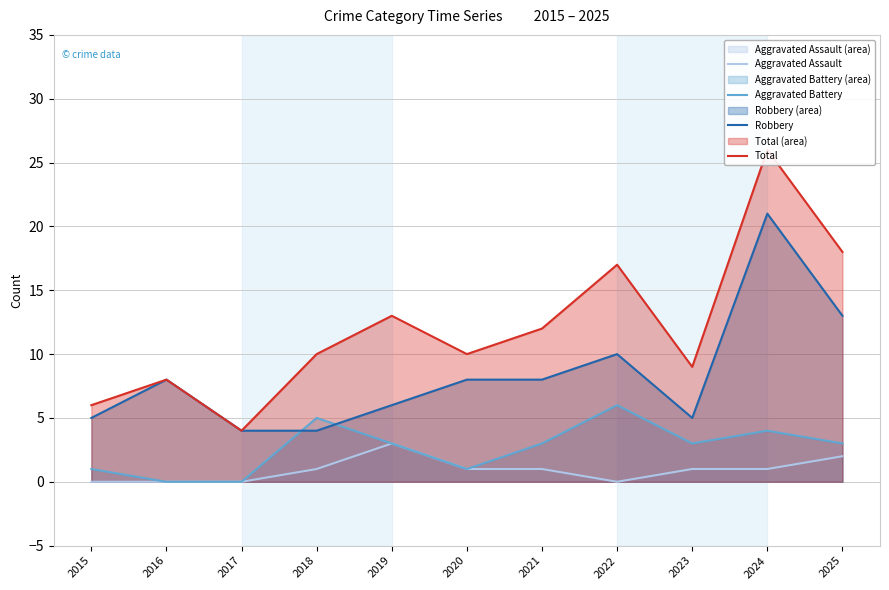

The Aggravated Assault series shows 5 at 2019. True or false?

False